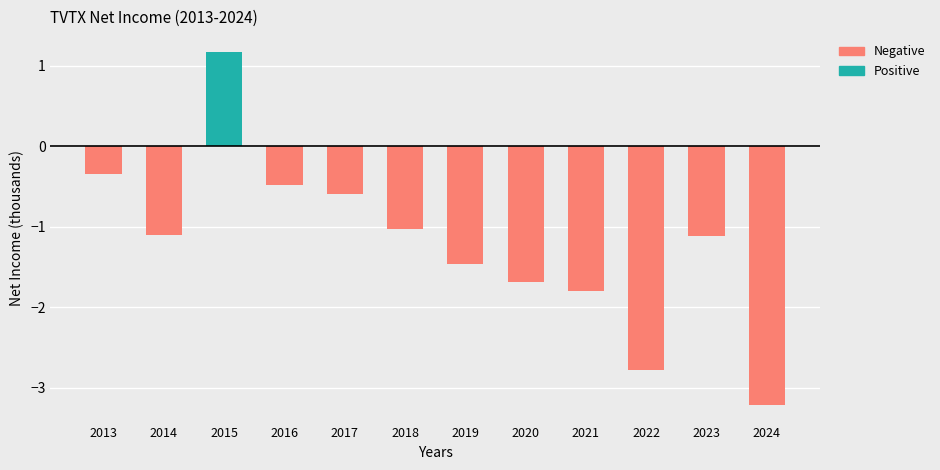

What is the difference between the second highest and minimum values?

2.9